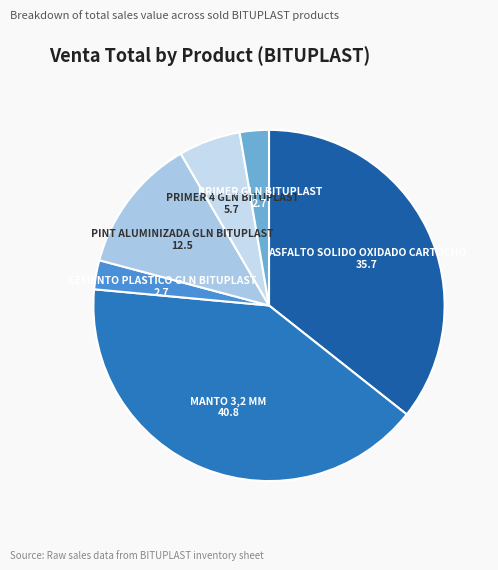

To the nearest percent, what is the difference between the largest and smallest slice percentages?

38%